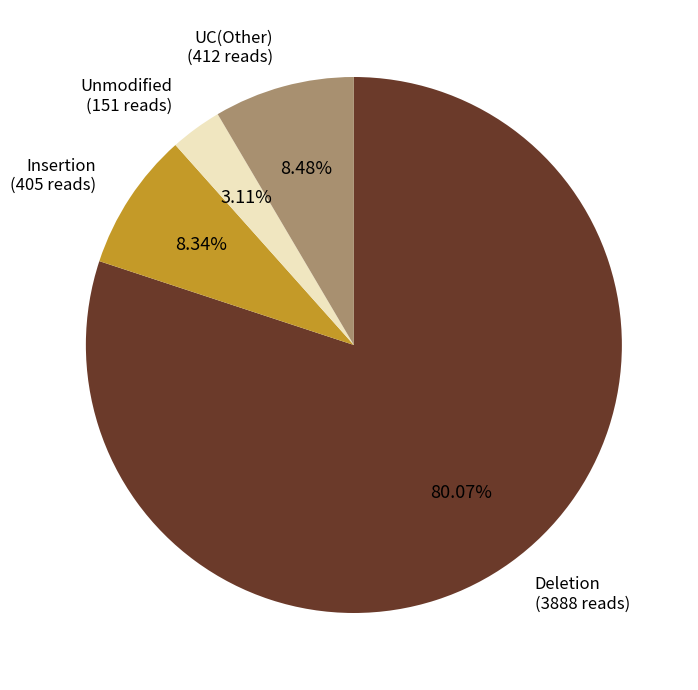

Count the number of slices in the pie.

4